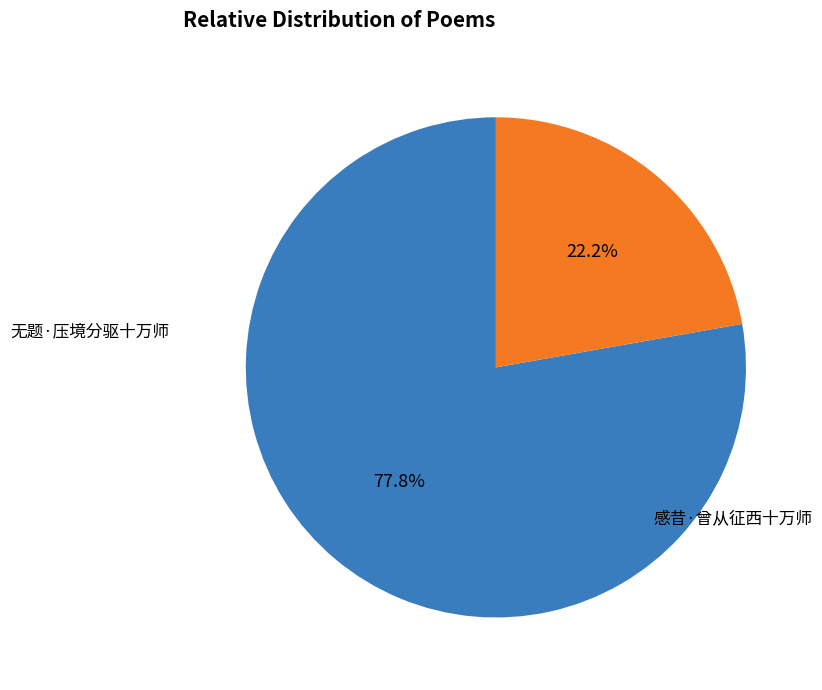

To the nearest percent, what portion does 感昔·曾从征西十万师 represent?

22%